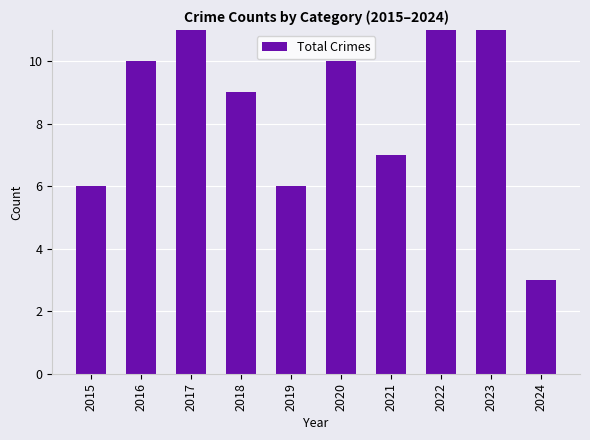

What is the sum of all values?

85